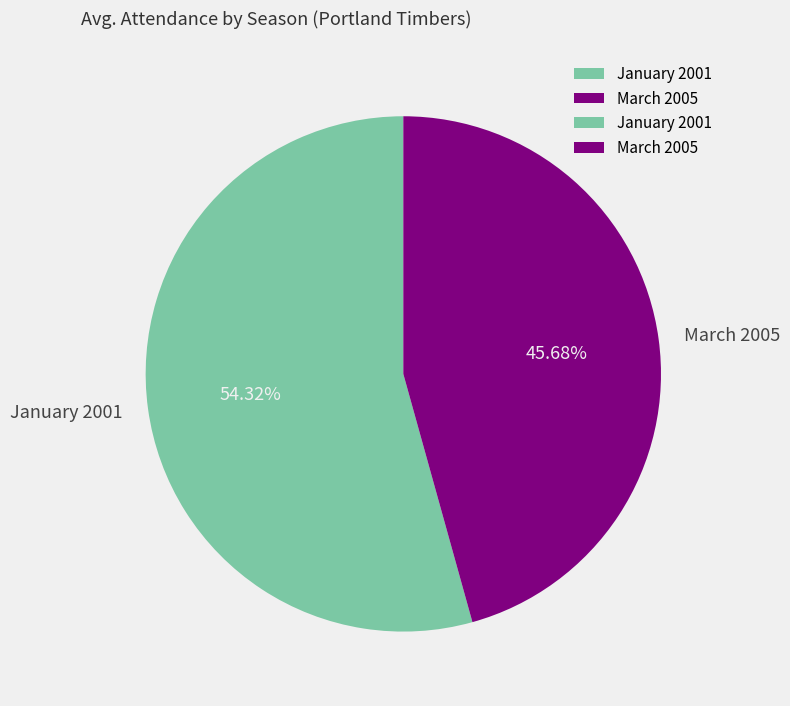

Which slice is the smallest?

March 2005